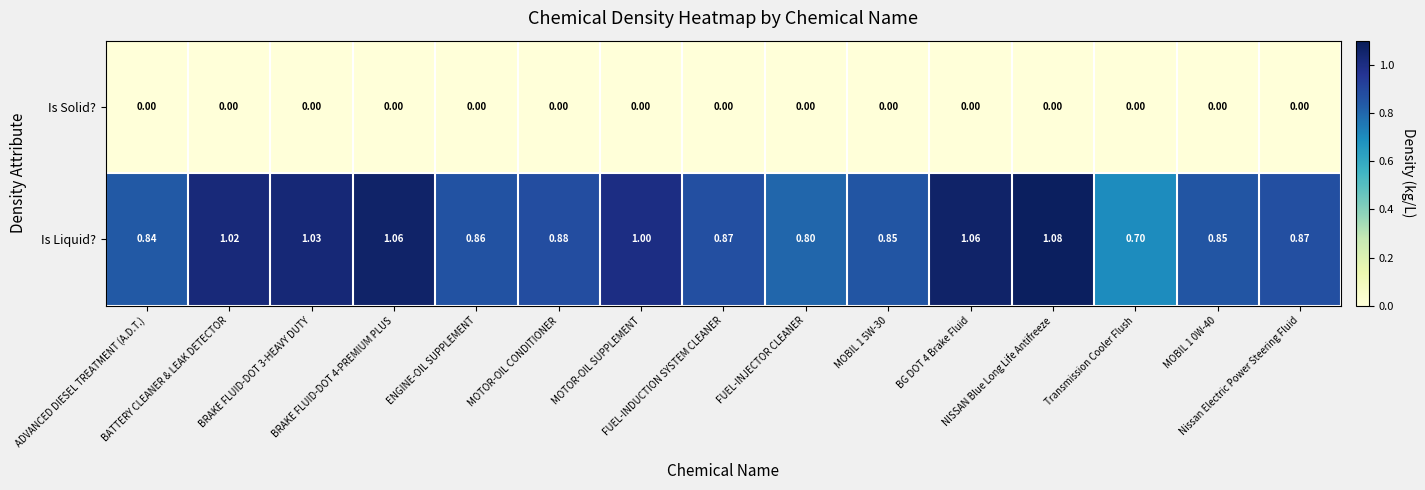

List the series in order of their peak value, lowest first.

Is Solid?, Is Liquid?